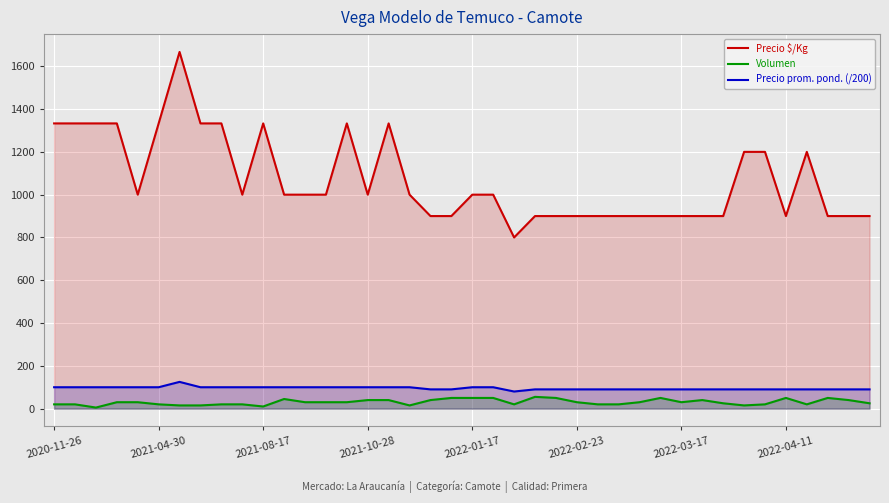

Rank the series by their maximum value, from lowest to highest.

Volumen, Precio prom. pond. (/200), Precio $/Kg